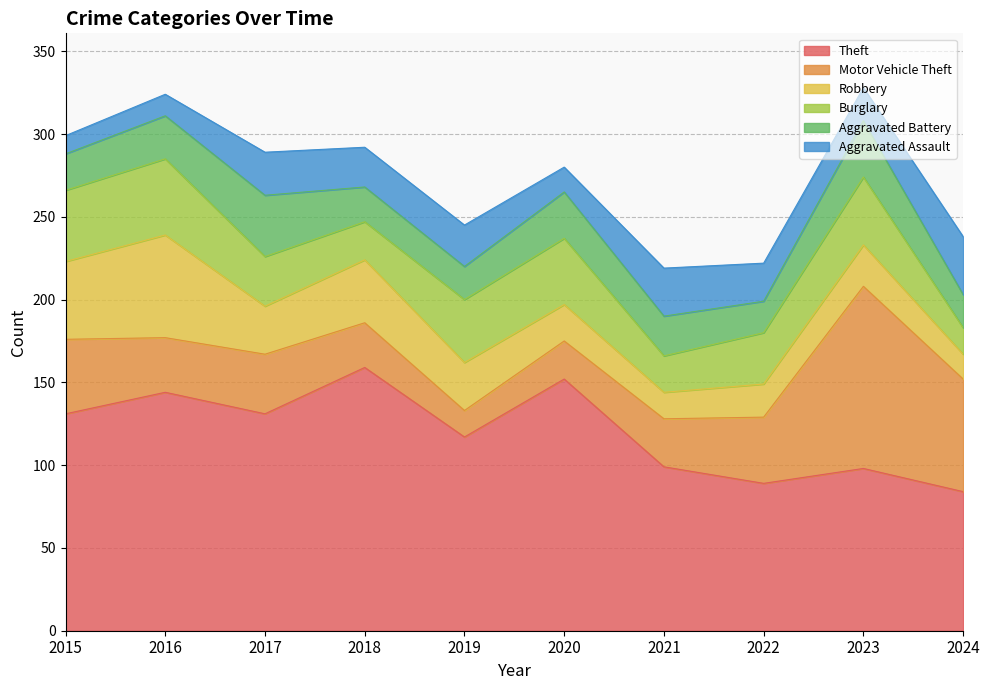

True or false: Theft and Aggravated Assault cross at least once.

False